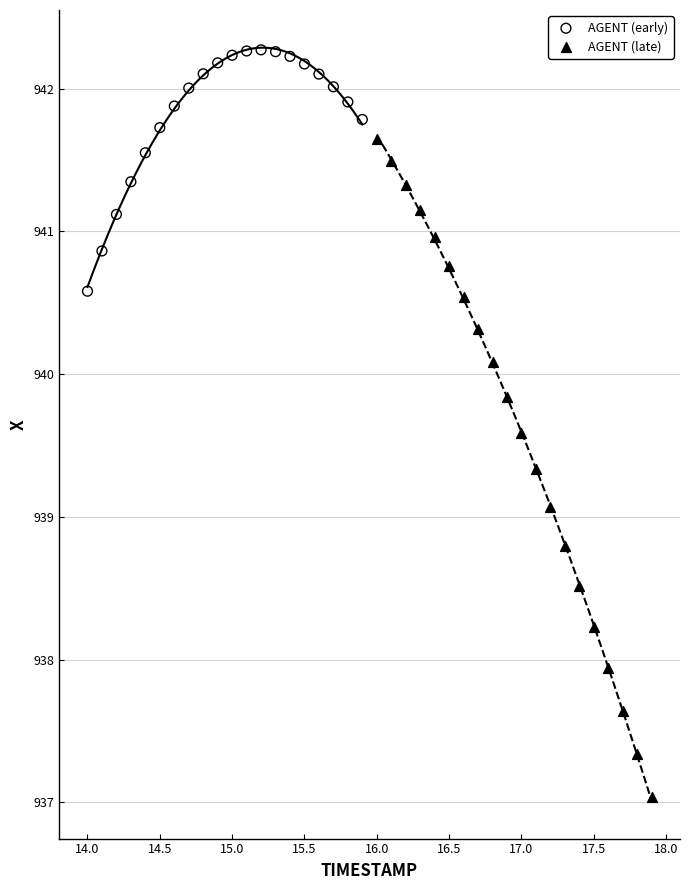

Which series contains the highest Y value?

AGENT (early)